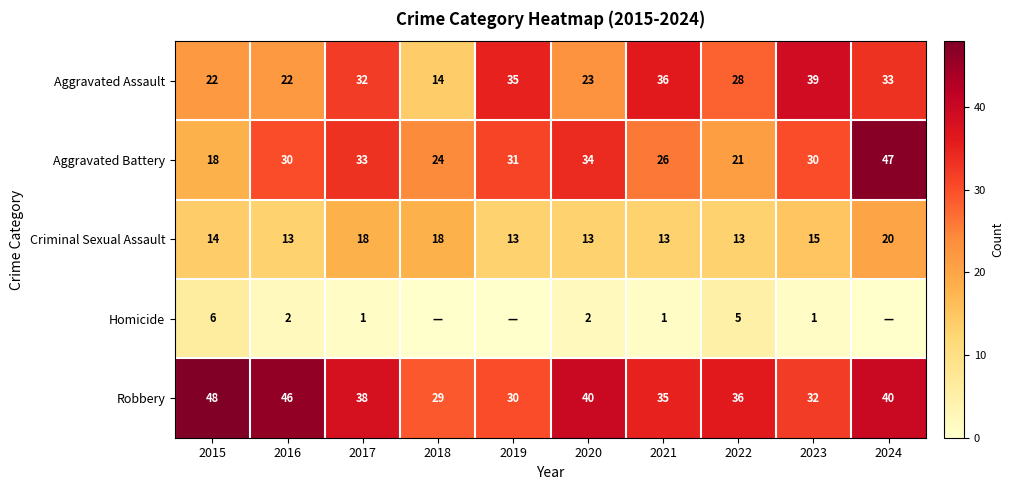

Where does the Robbery series first go above 38?

2015